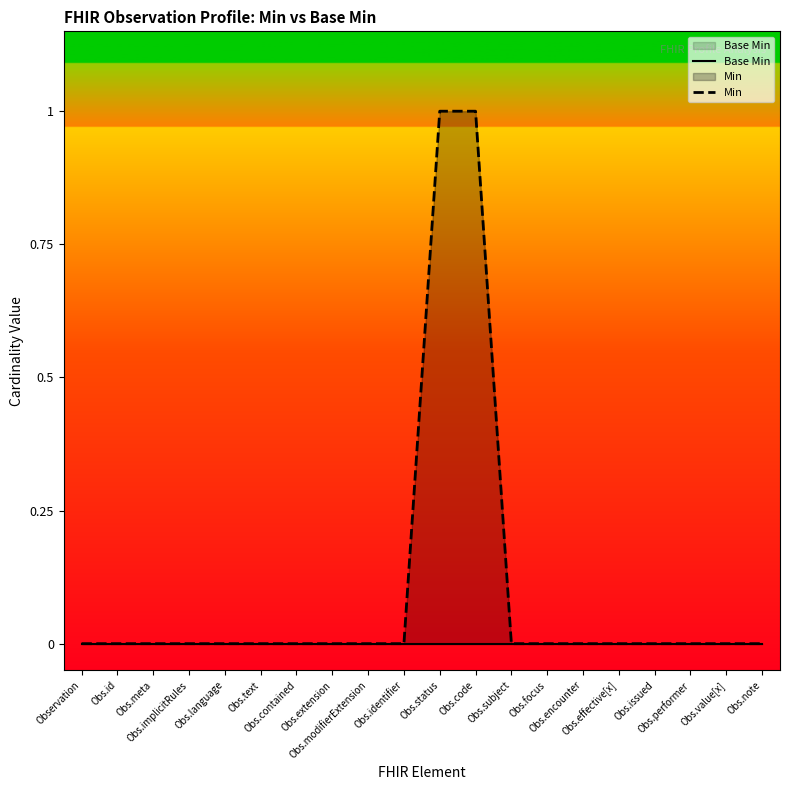

Count the number of data series in this chart.

2